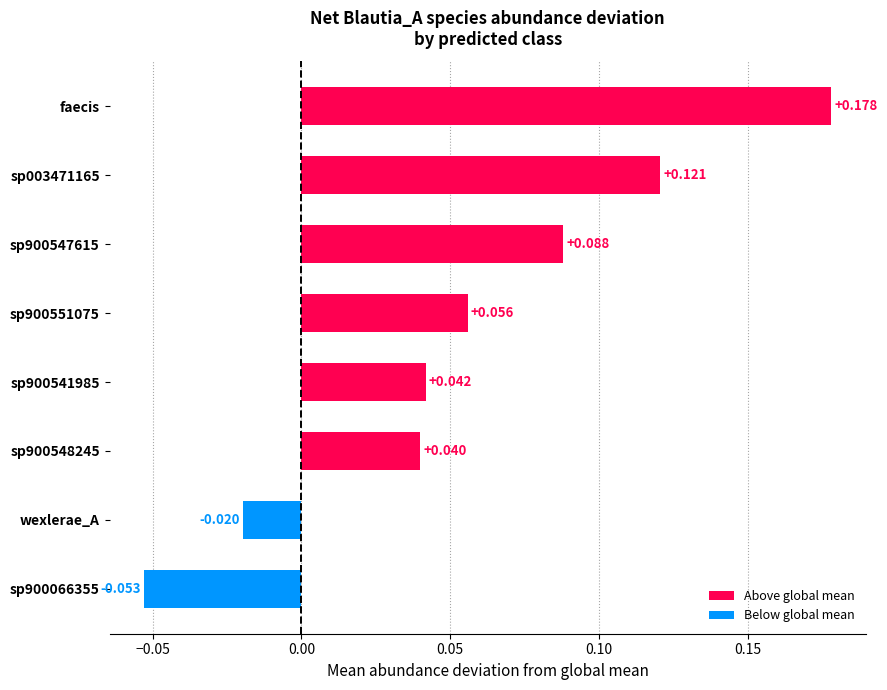

Which label corresponds to the largest value in the chart?

faecis